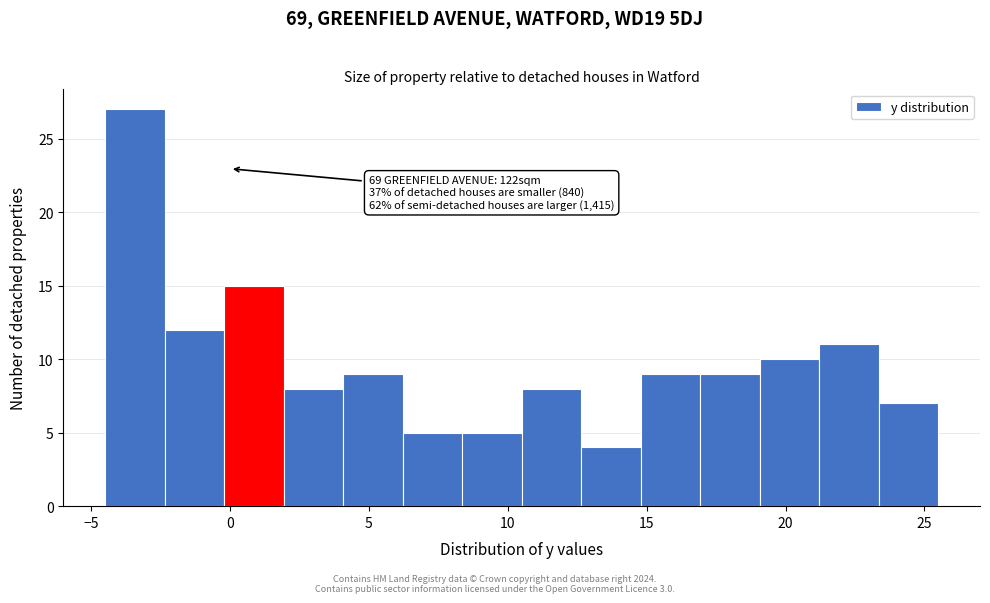

Over which range of the x-axis is the bar tallest?

-4.5 to -2.5